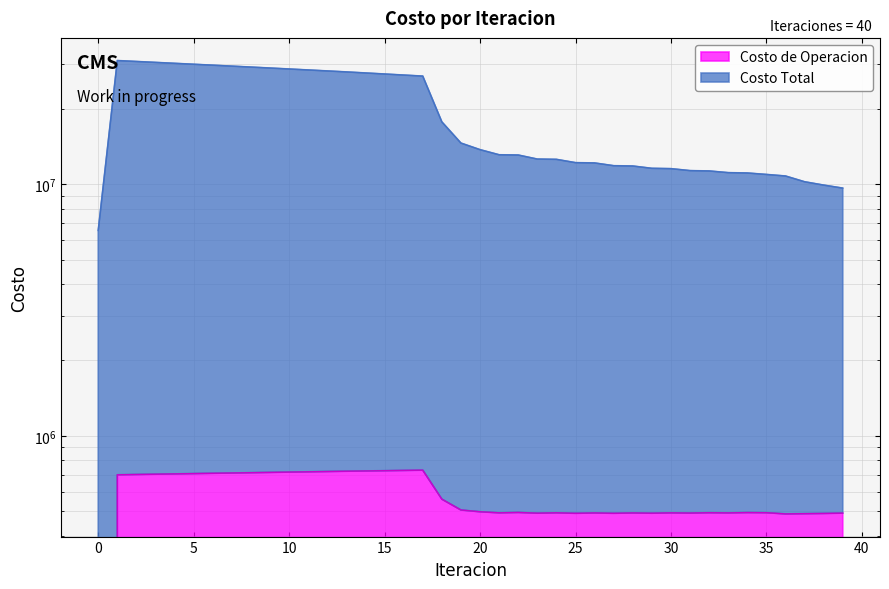

How many data points in Costo Total are above 13743526?

20